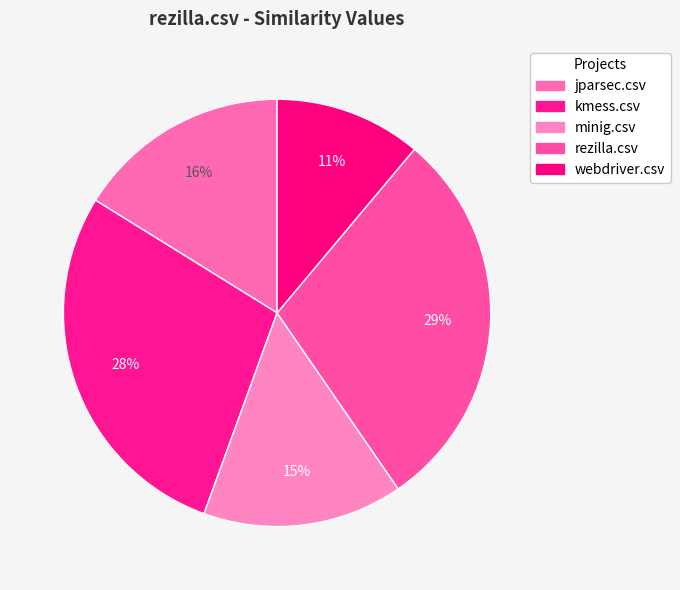

How many slices are in this pie chart?

5